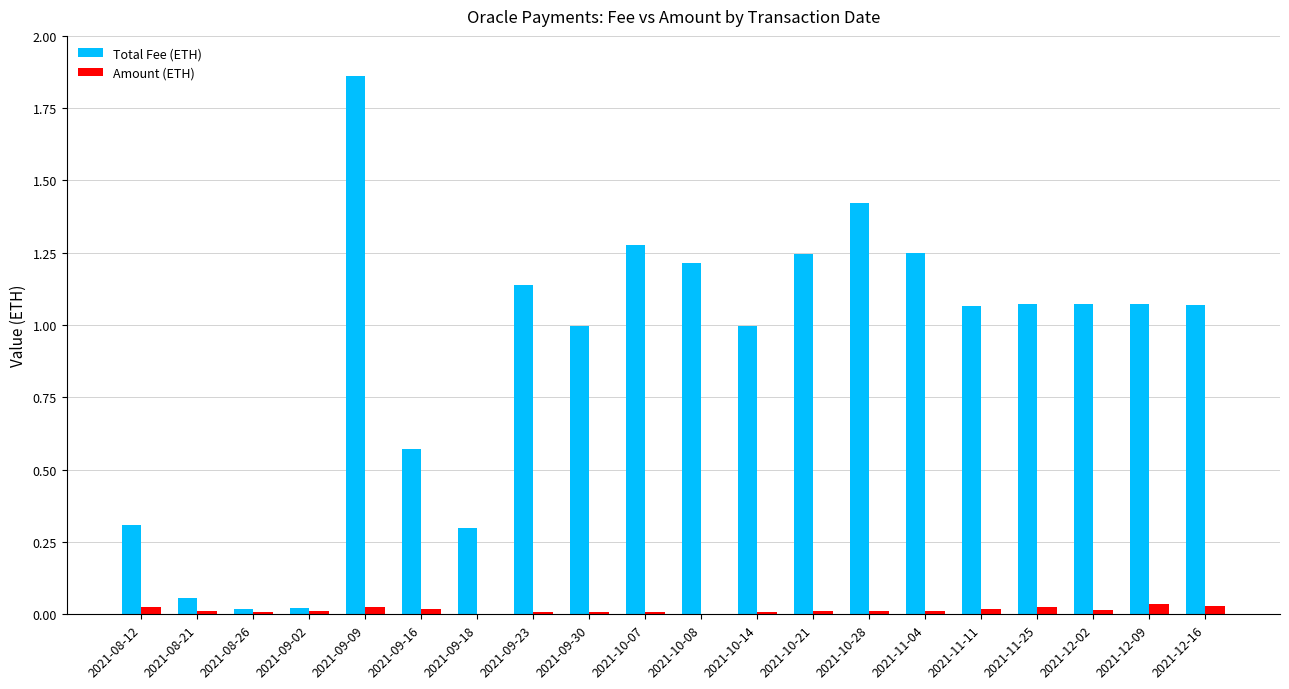

At which category does the chart reach its peak across all series?

2021-09-09